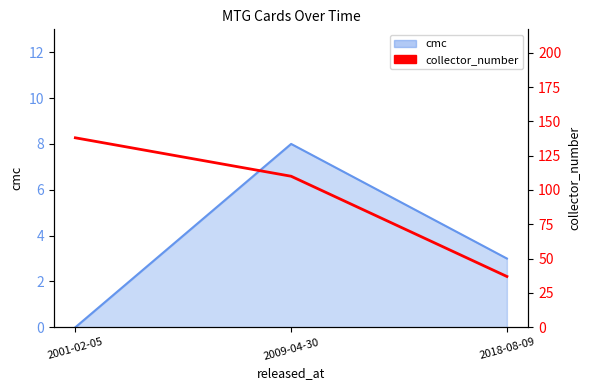

Where does the data first go above 110?

2001-02-05